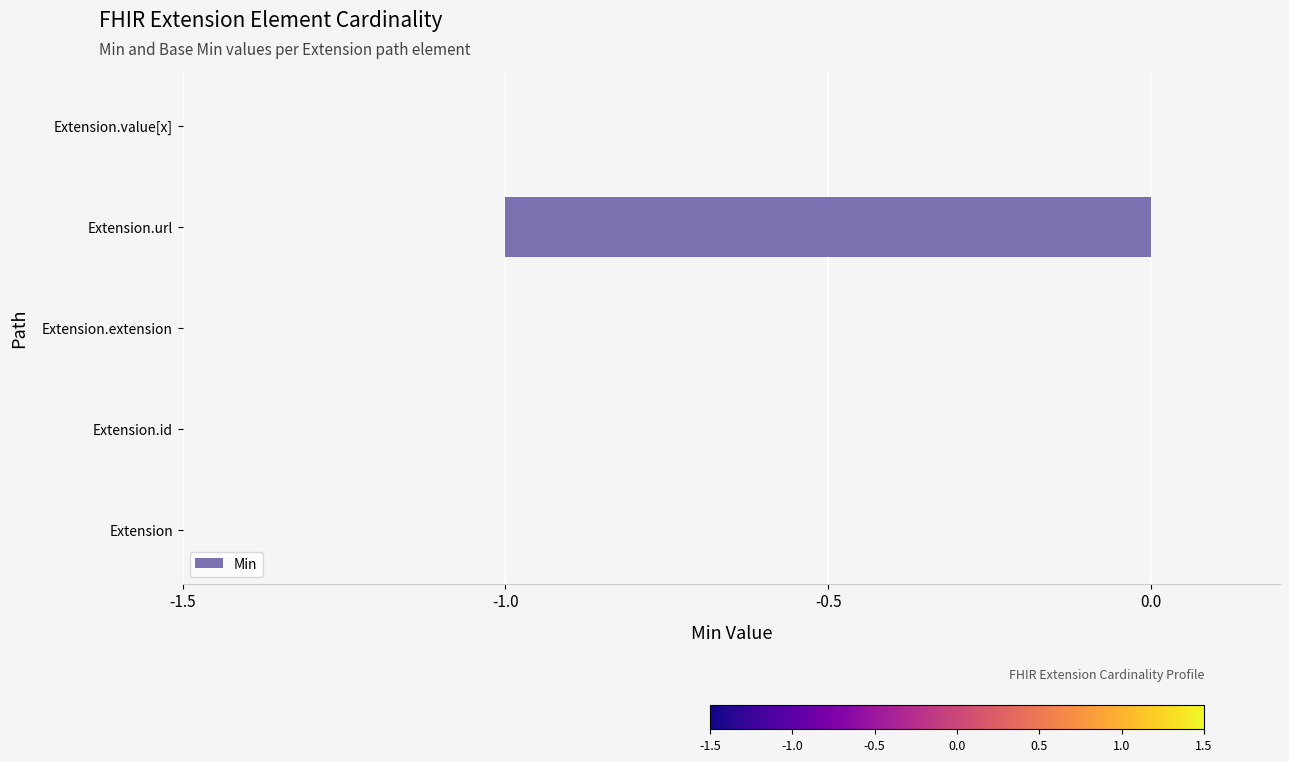

Count the number of data series in this chart.

1